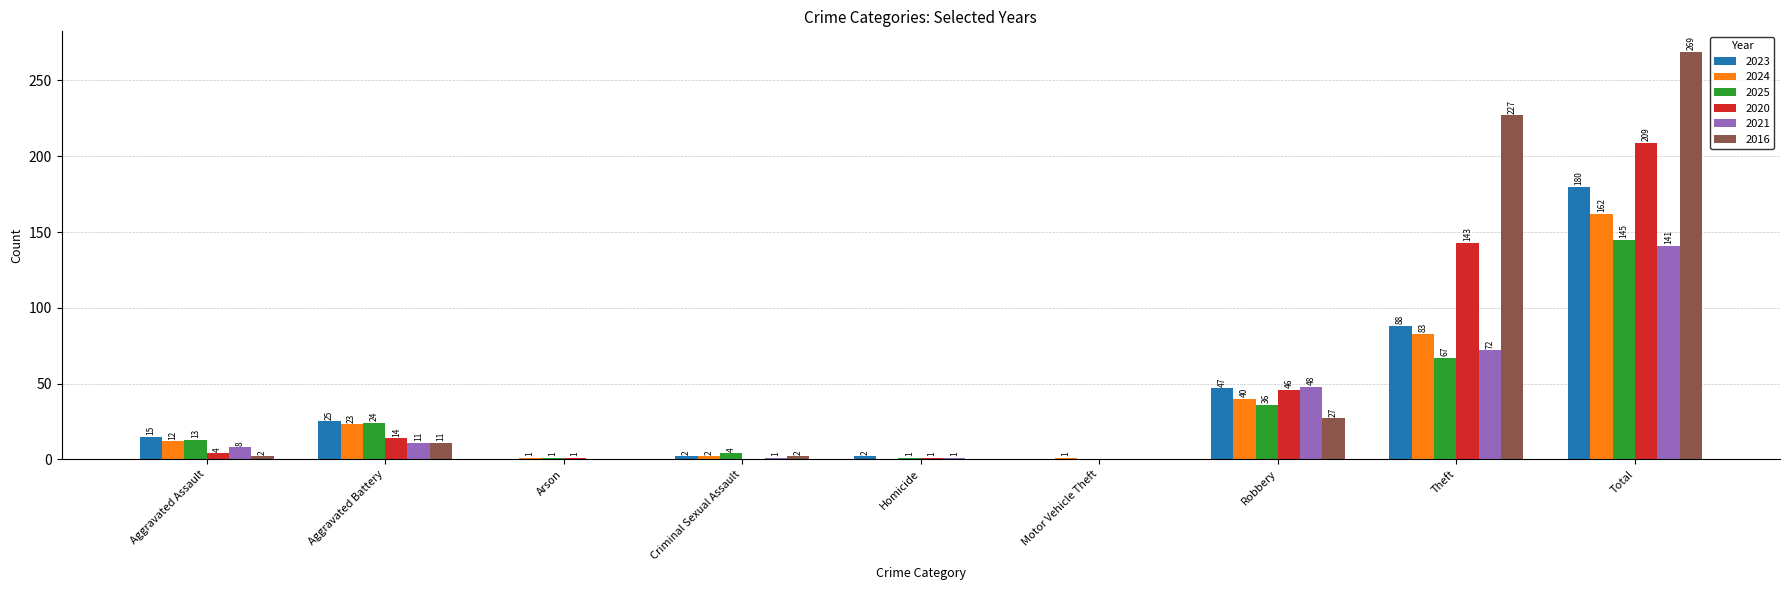

At which category does the chart reach its peak across all series?

Total